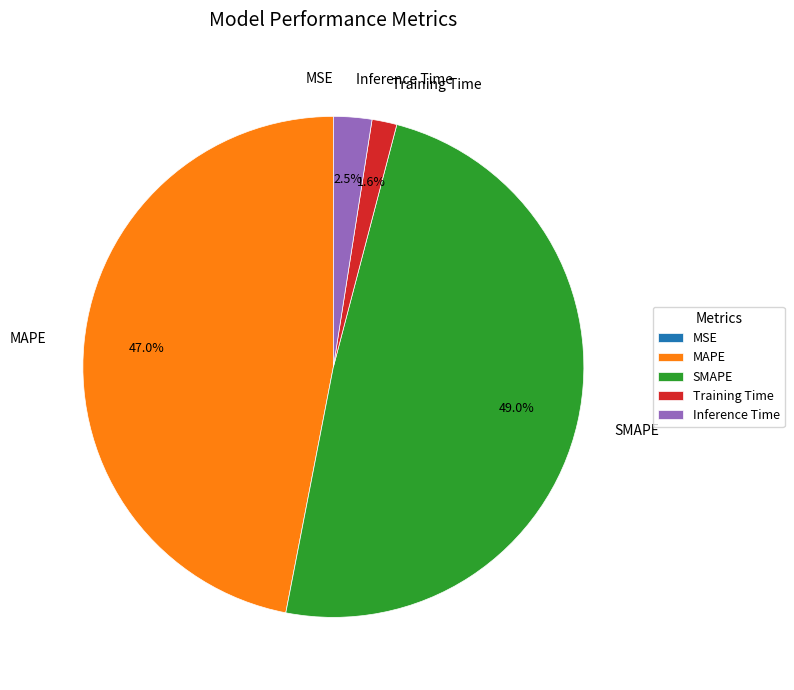

What is the largest slice in the pie chart?

SMAPE